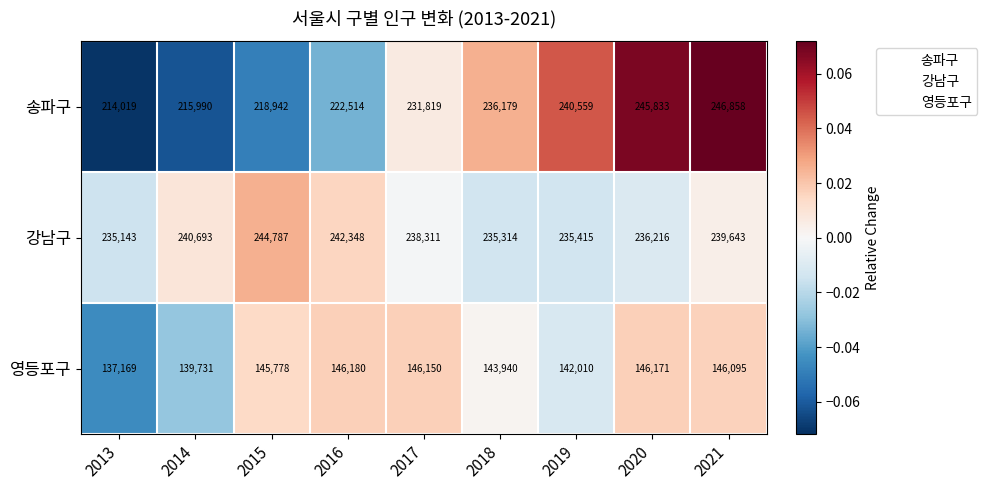

The 강남구 series shows 236216 at 2020. True or false?

True